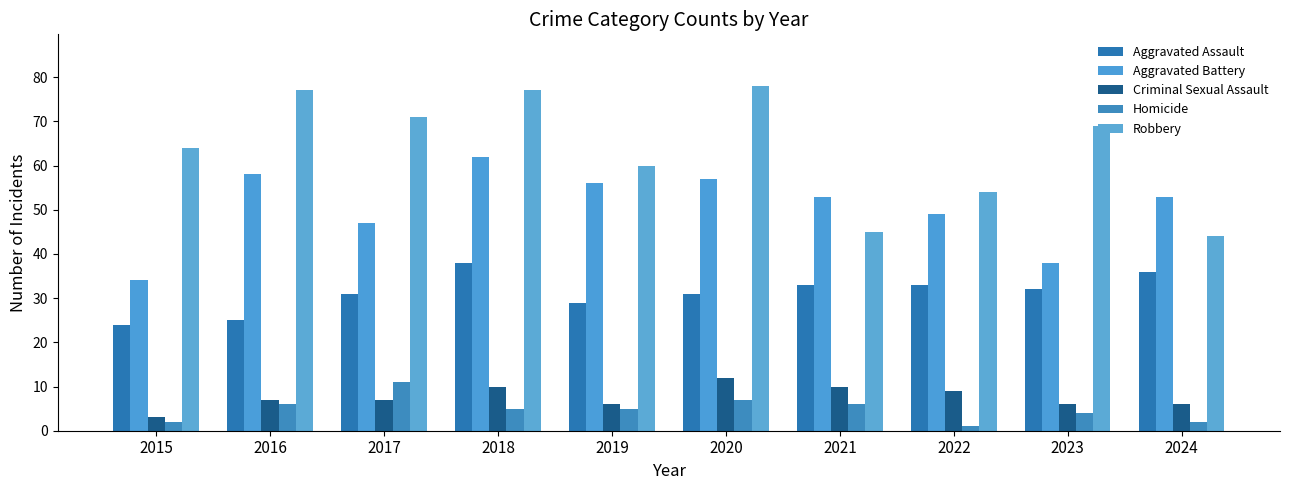

Reading left to right, transcribe all the data shown in this chart.

Aggravated Assault: 24	25	31	38	29	31	33	33	32	36
Aggravated Battery: 34	58	47	62	56	57	53	49	38	53
Criminal Sexual Assault: 3	7	7	10	6	12	10	9	6	6
Homicide: 2	6	11	5	5	7	6	1	4	2
Robbery: 64	77	71	77	60	78	45	54	69	44